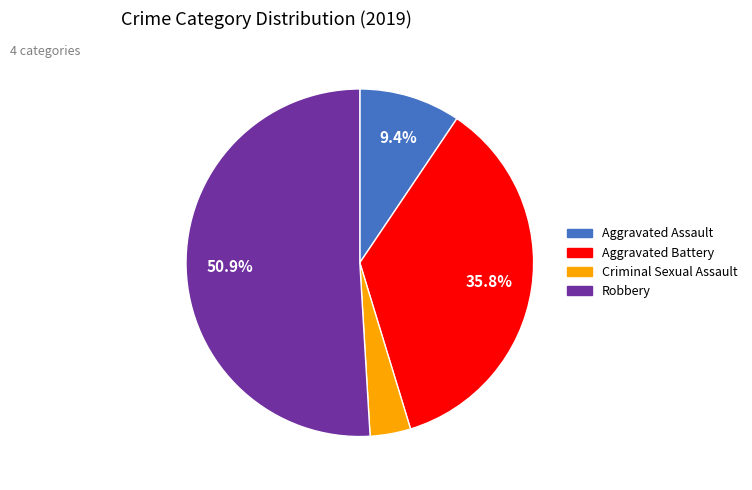

What is the total percentage of Robbery and Aggravated Assault?

60.4%